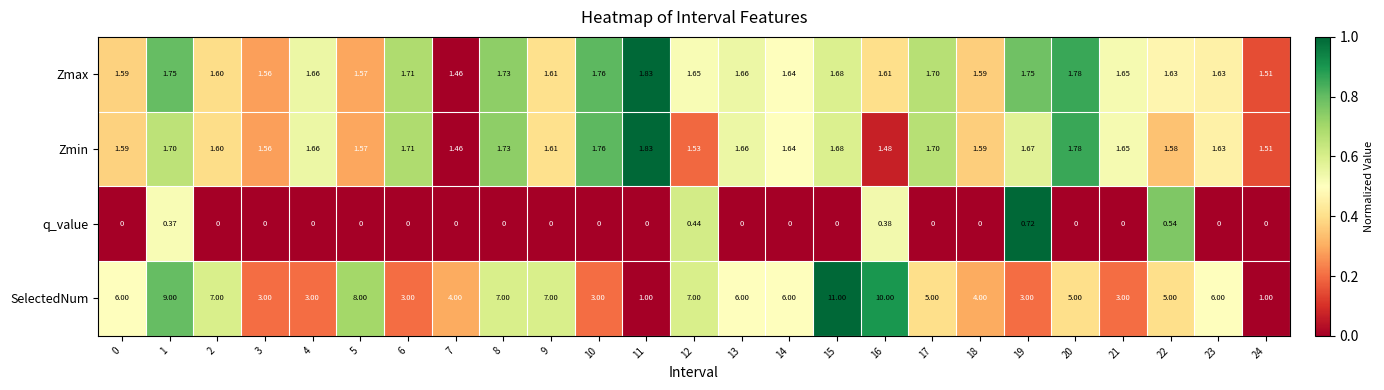

Rank the series at 16 from lowest to highest value.

q_value, Zmin, Zmax, SelectedNum